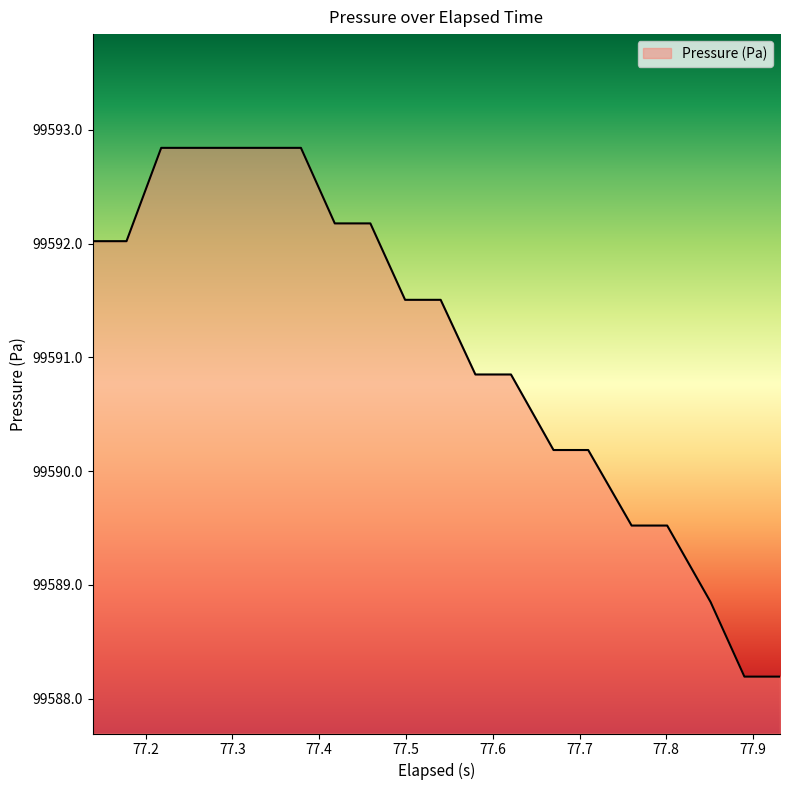

What is the difference between the maximum and minimum values?

4.6